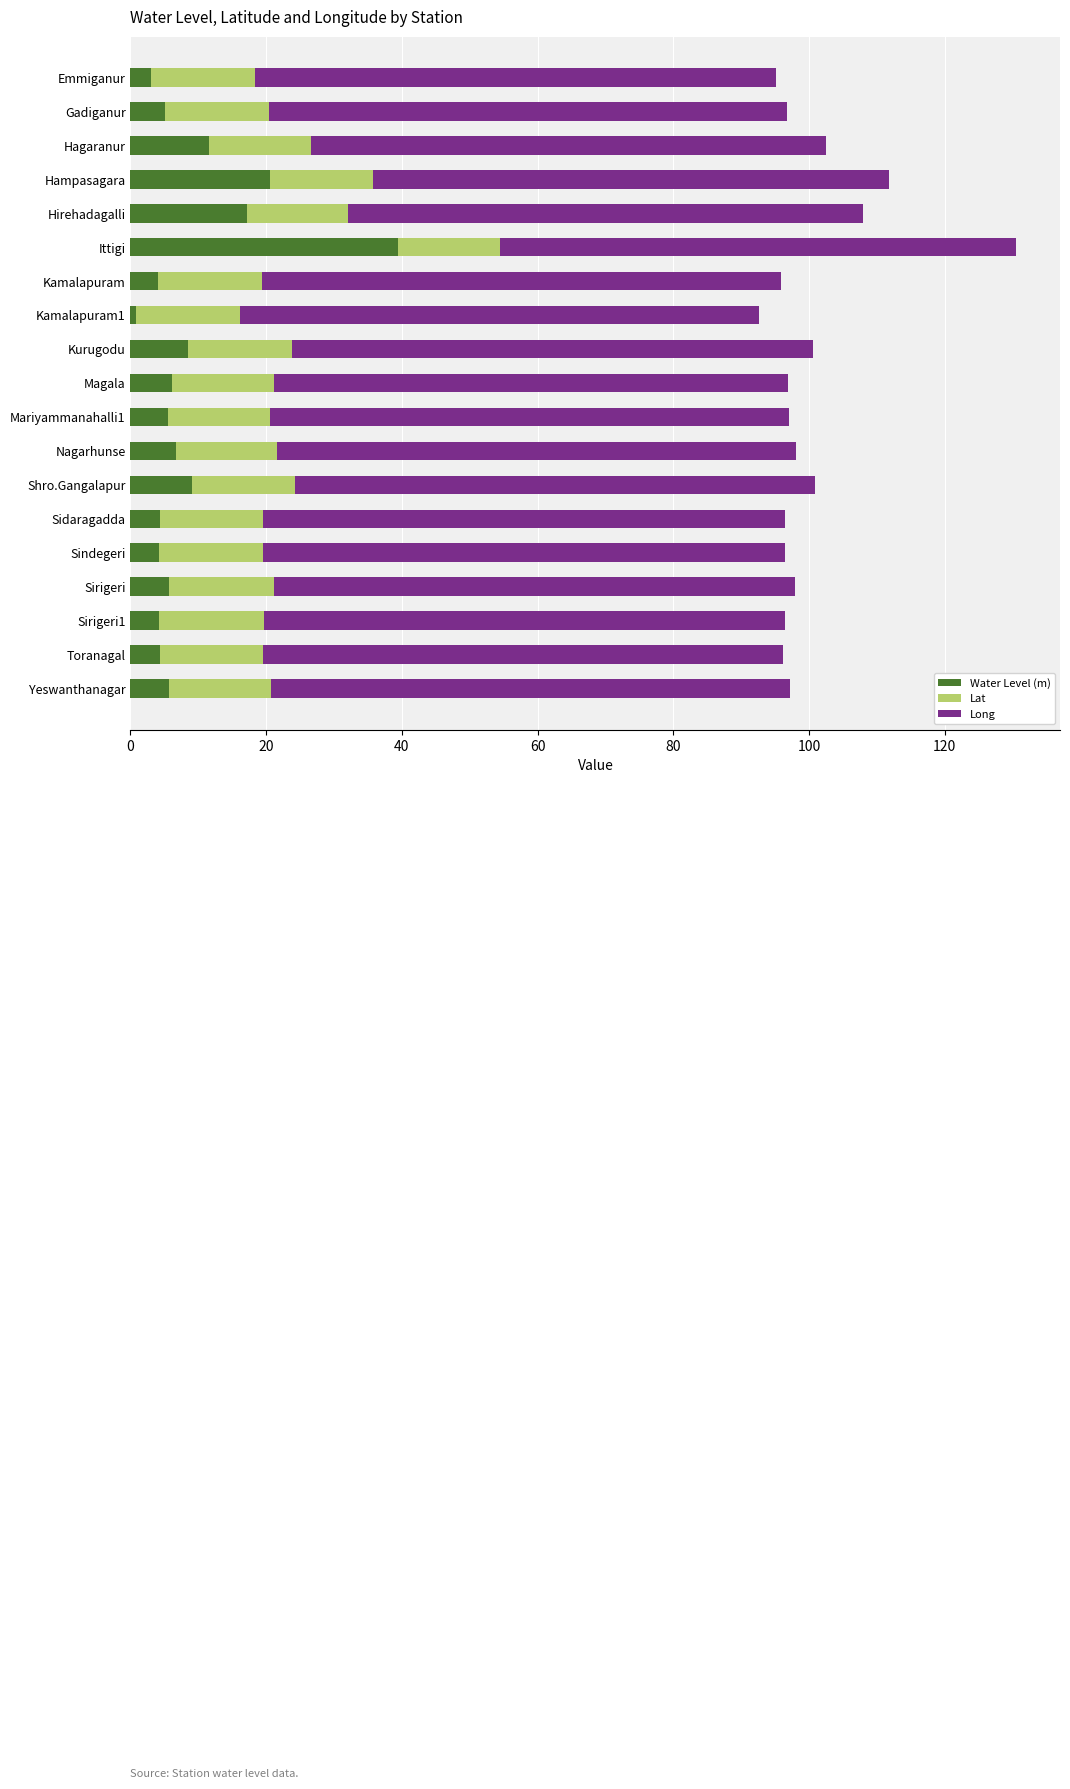

What is the approximate value of Water Level (m) at Magala?

6.1